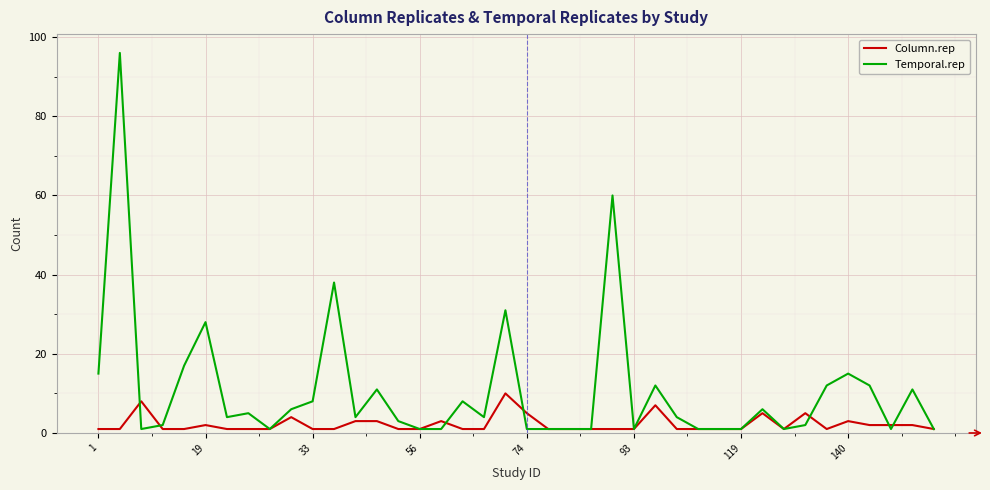

Which series has the widest spread of values?

Temporal.rep